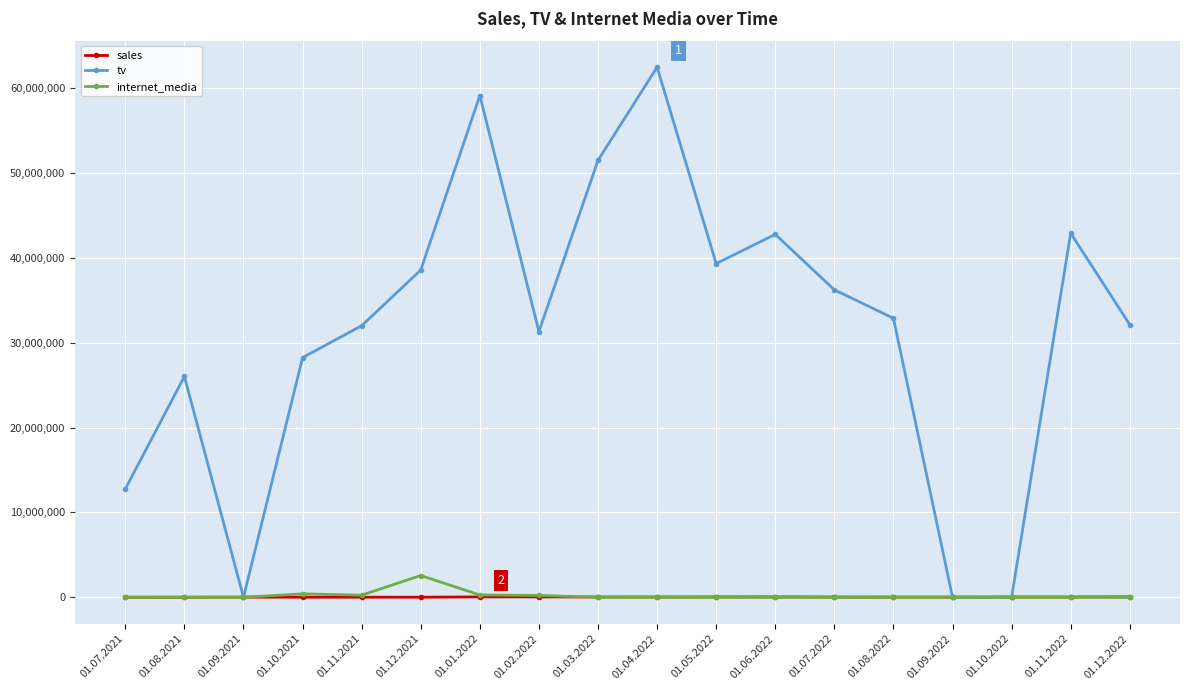

What is the greatest value displayed?

62496384